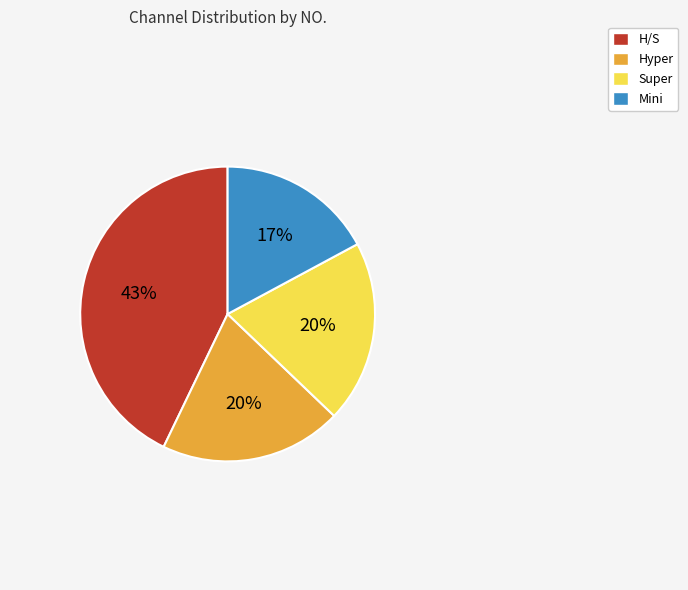

What is the ratio of the value at Super to the value at Hyper?

1.0